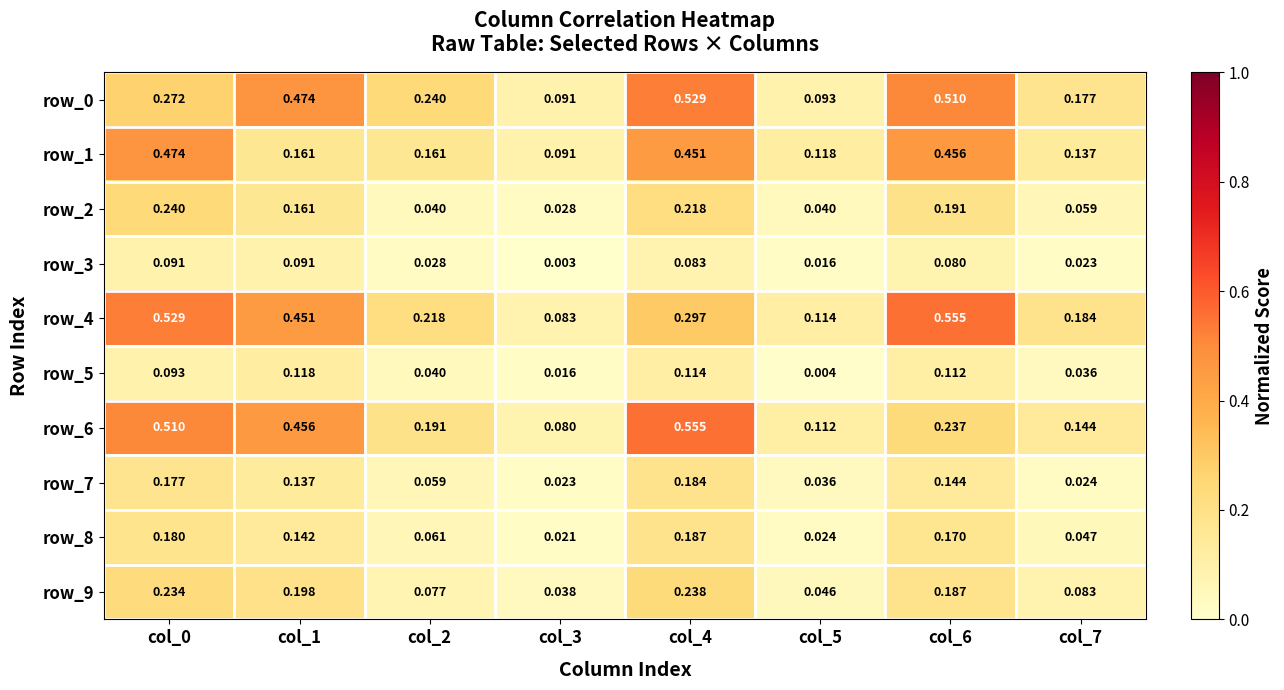

Which series has the largest total across all categories?

row_4